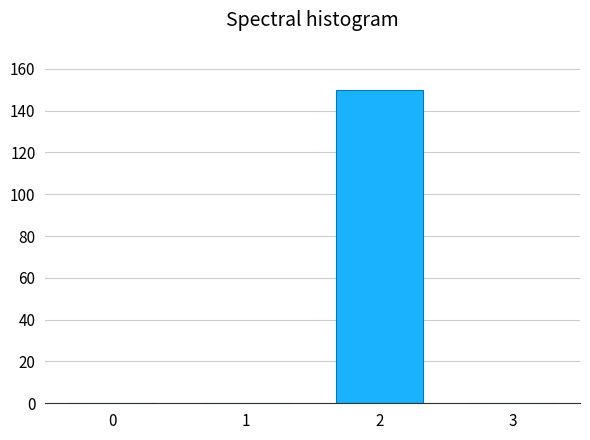

Reading right to left, transcribe all the data shown in this chart.

3=0	2=150	1=0	0=0